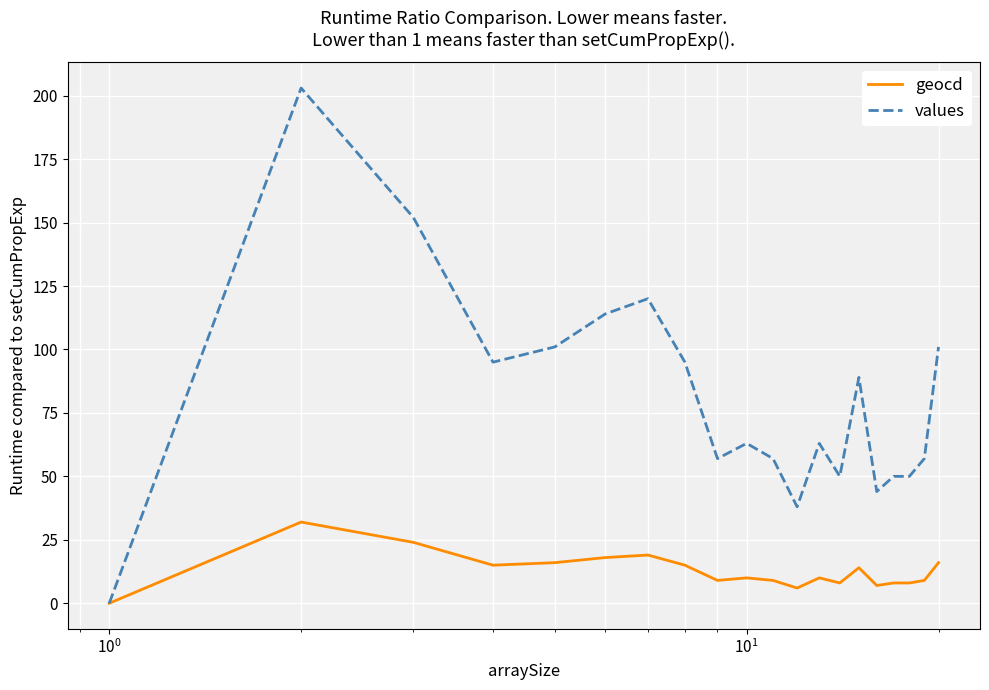

Which series has the largest total across all categories?

values